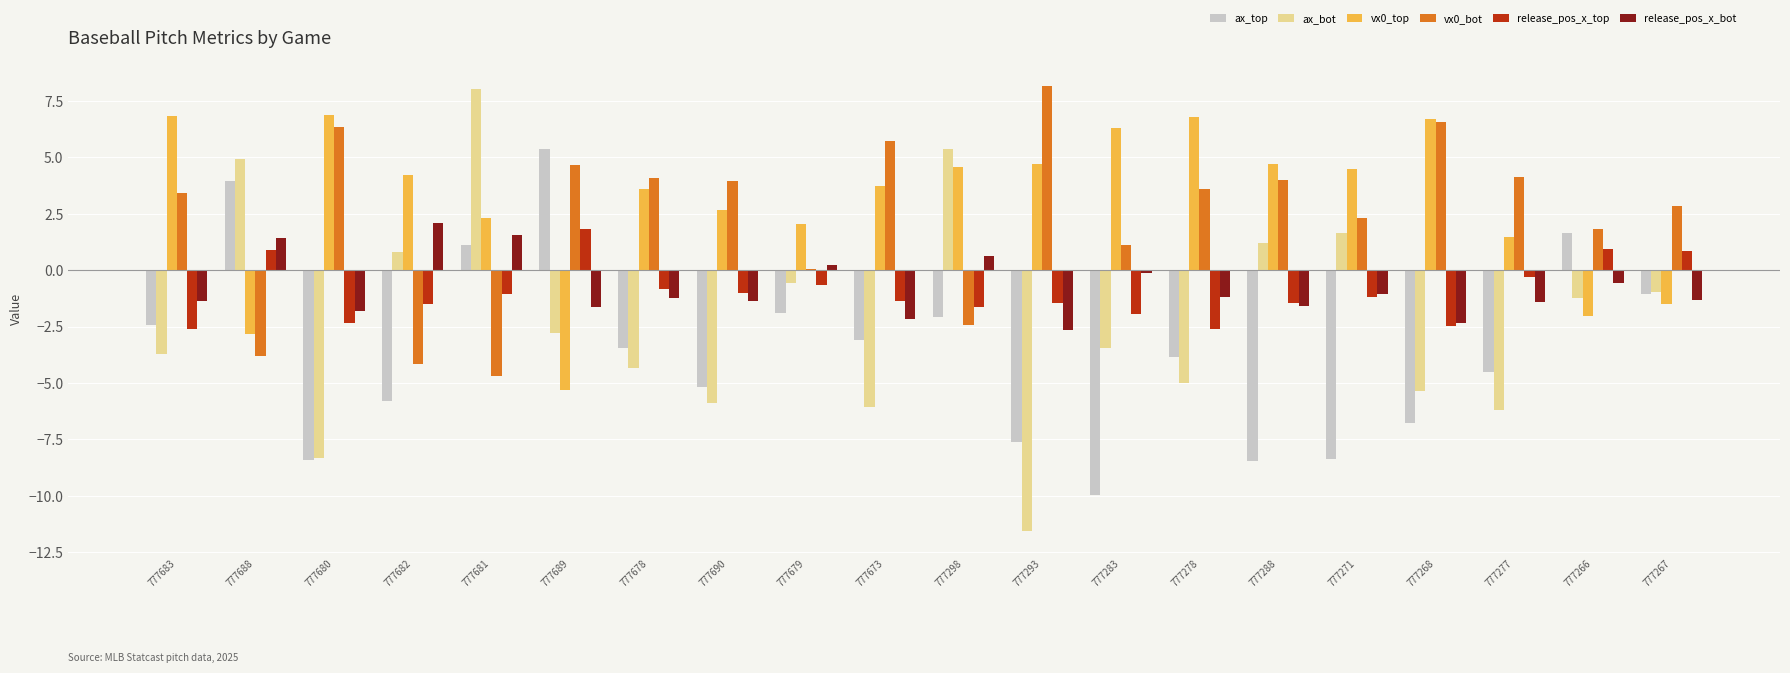

At which label does ax_top reach its peak?

777689